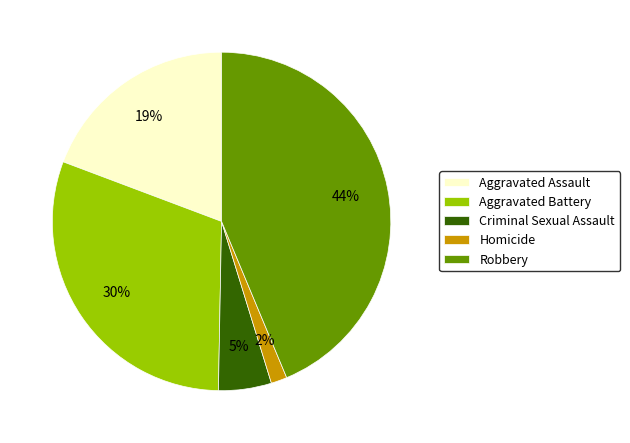

The Homicide slice represents 2% of the pie. True or false?

True